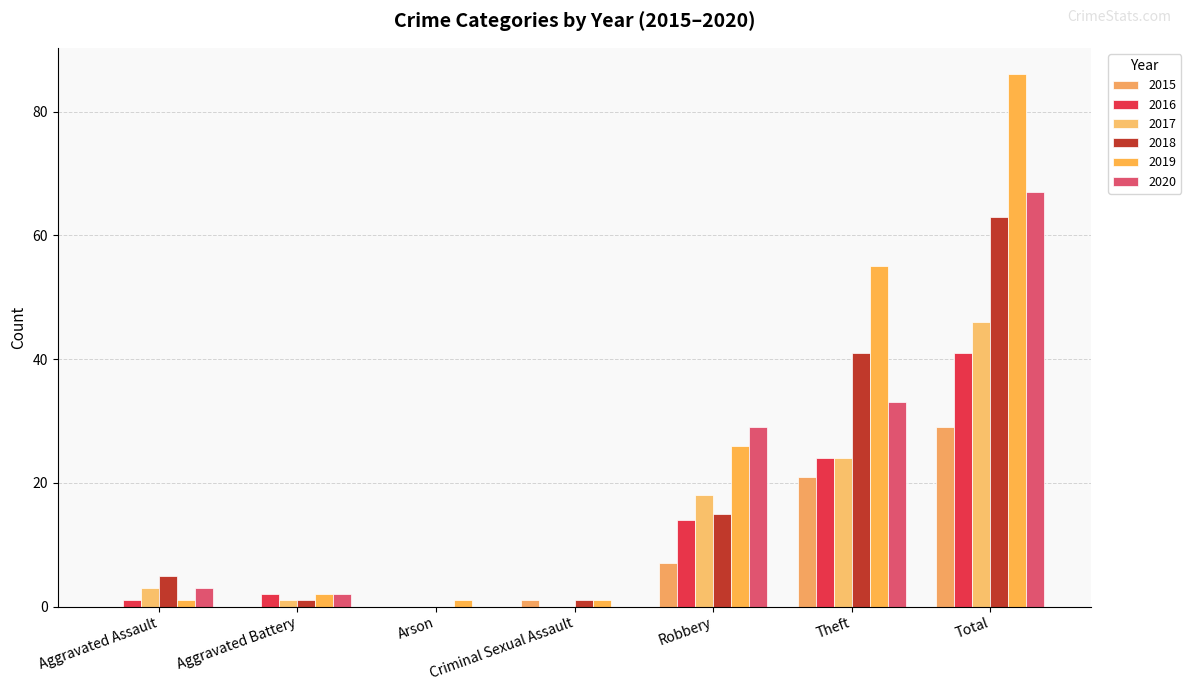

What is the maximum value shown in the chart?

86